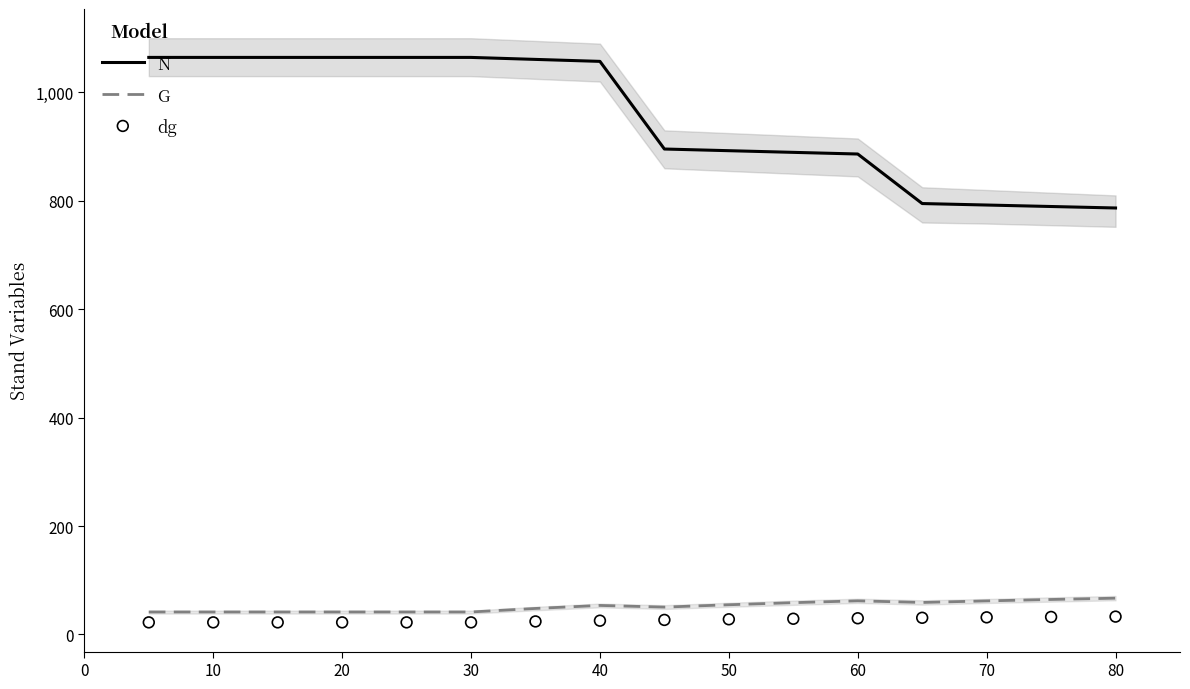

True or false: G and N cross at least once.

False